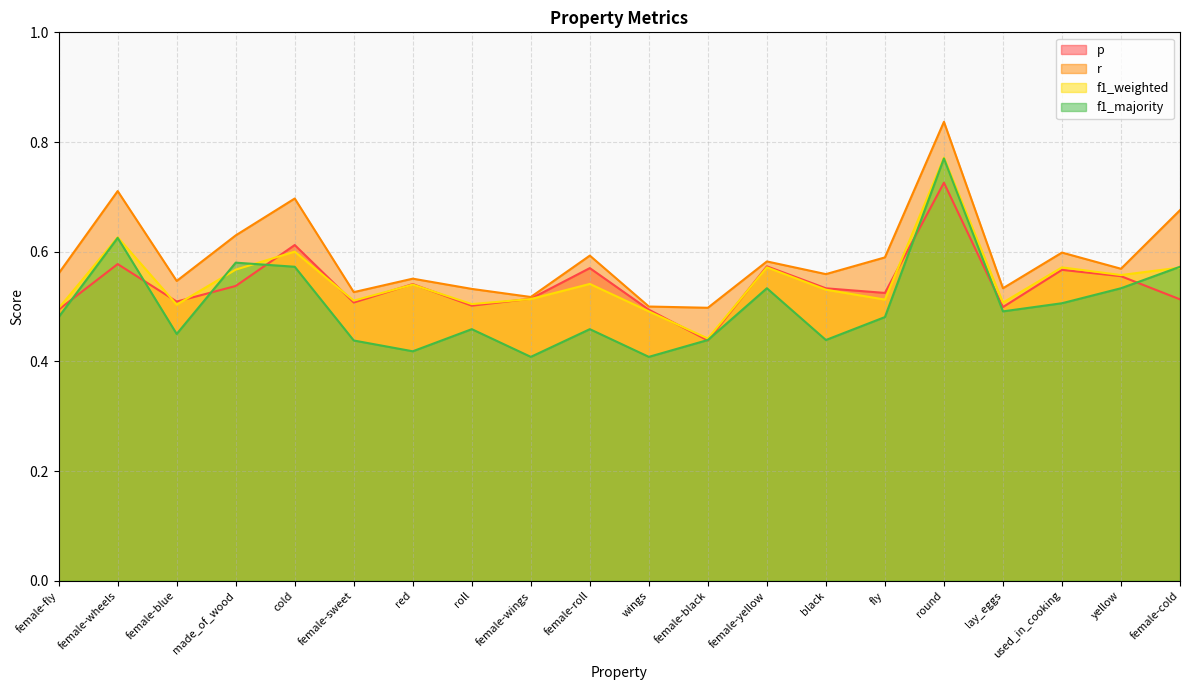

Which series has the largest total across all categories?

r